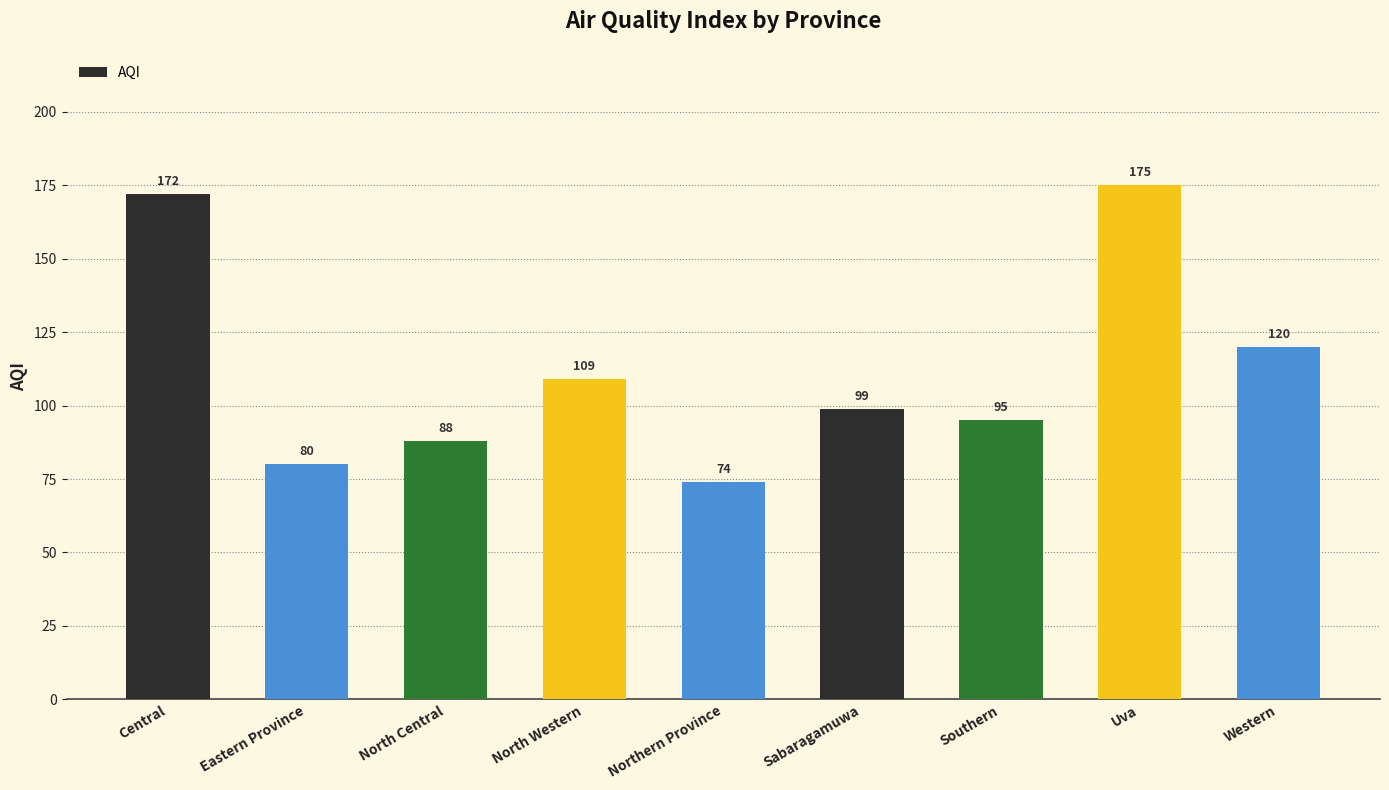

Rank the categories by value from highest to lowest.

Uva, Central, Western, North Western, Sabaragamuwa, Southern, North Central, Eastern Province, Northern Province